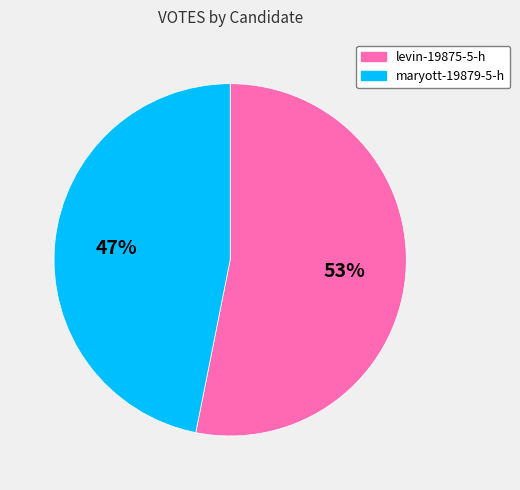

Which category has the biggest portion of the pie?

levin-19875-5-h